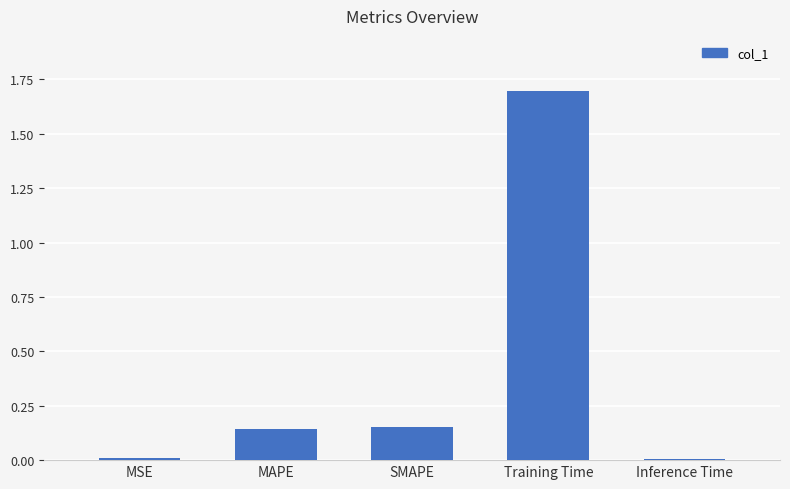

Are the bars horizontal?

No